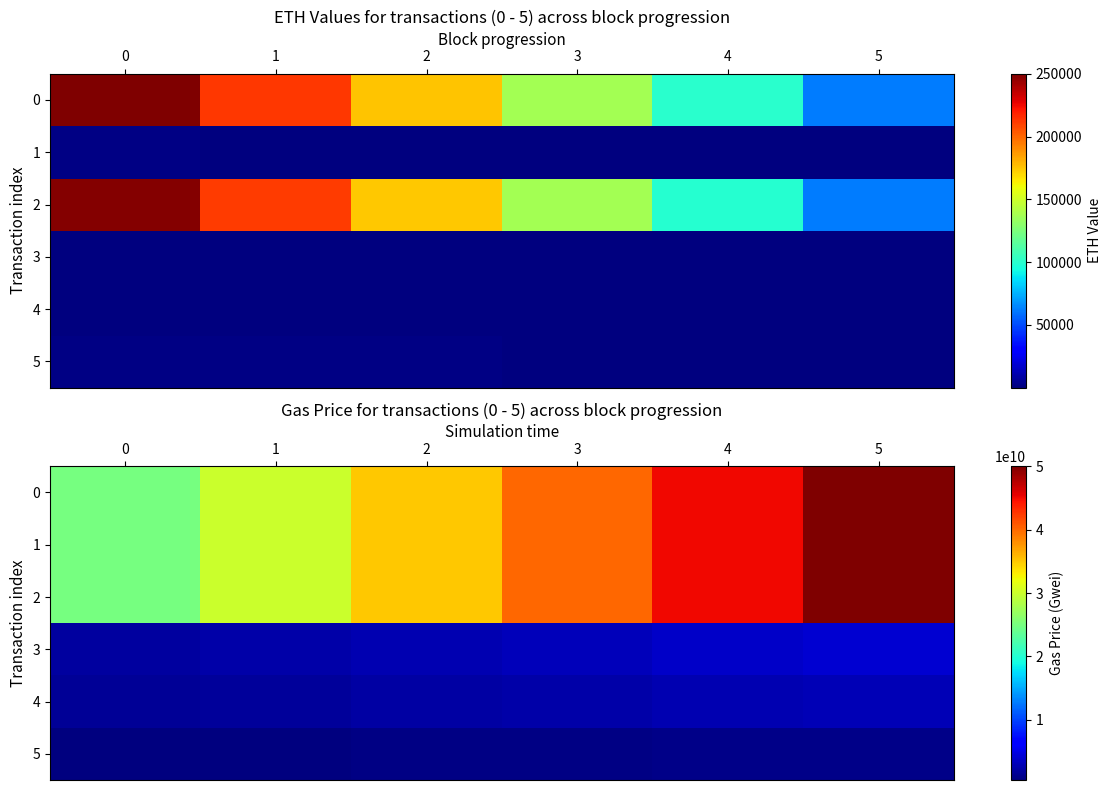

What is the greatest value displayed?

50000000000.0